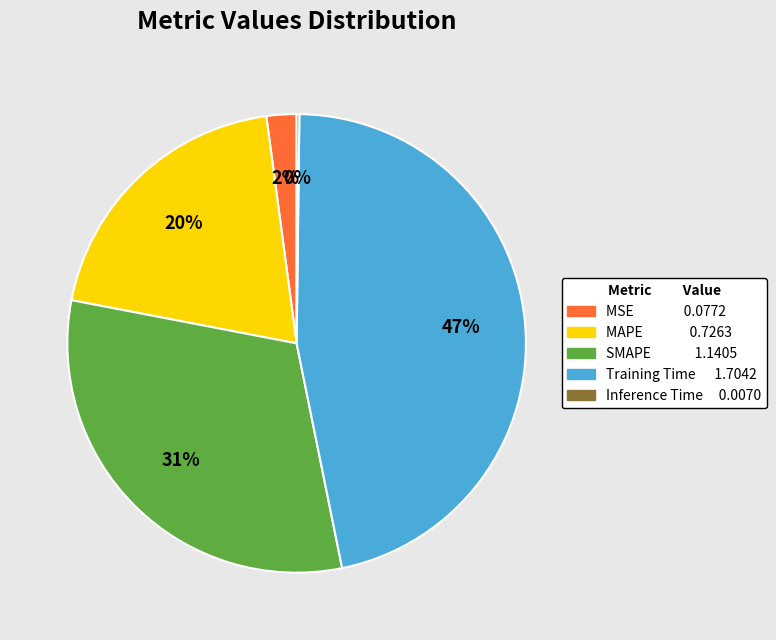

What percentage is the MAPE slice, to the nearest percent?

20%